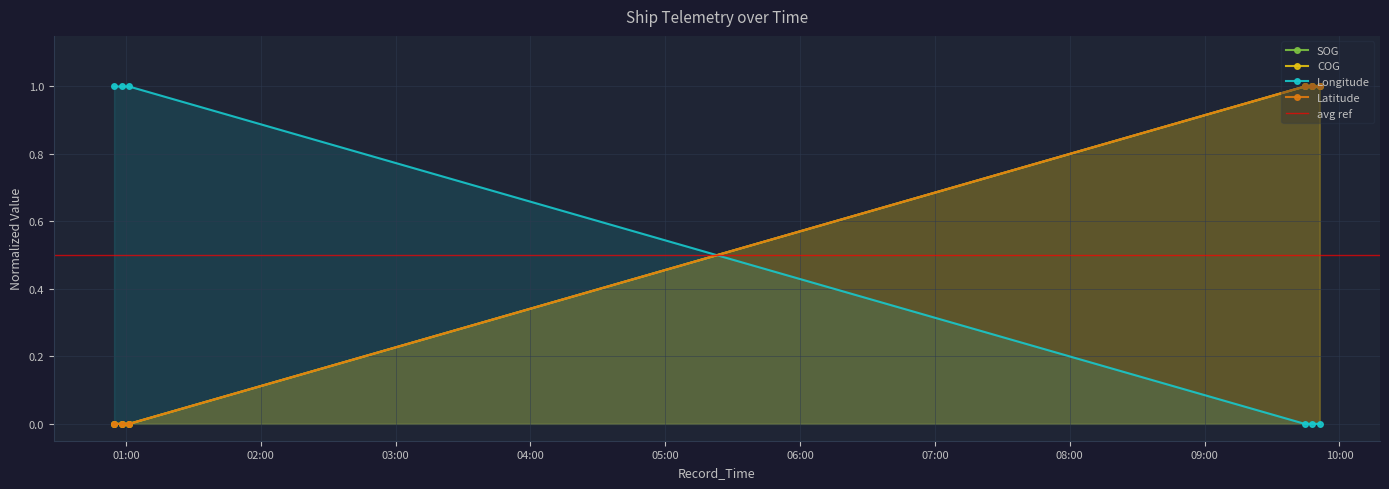

What is the difference between the second highest and minimum values in the Longitude series?

1.0